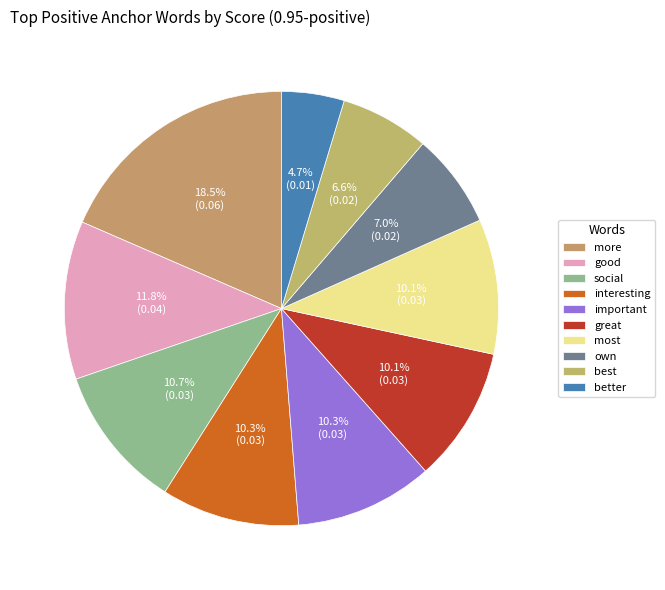

What percentage is the great slice, to the nearest percent?

10%